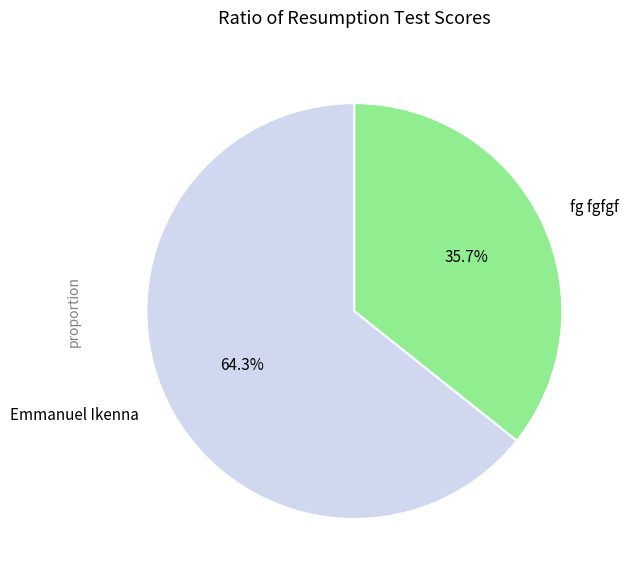

True or false: fg fgfgf accounts for 36% of the total.

True